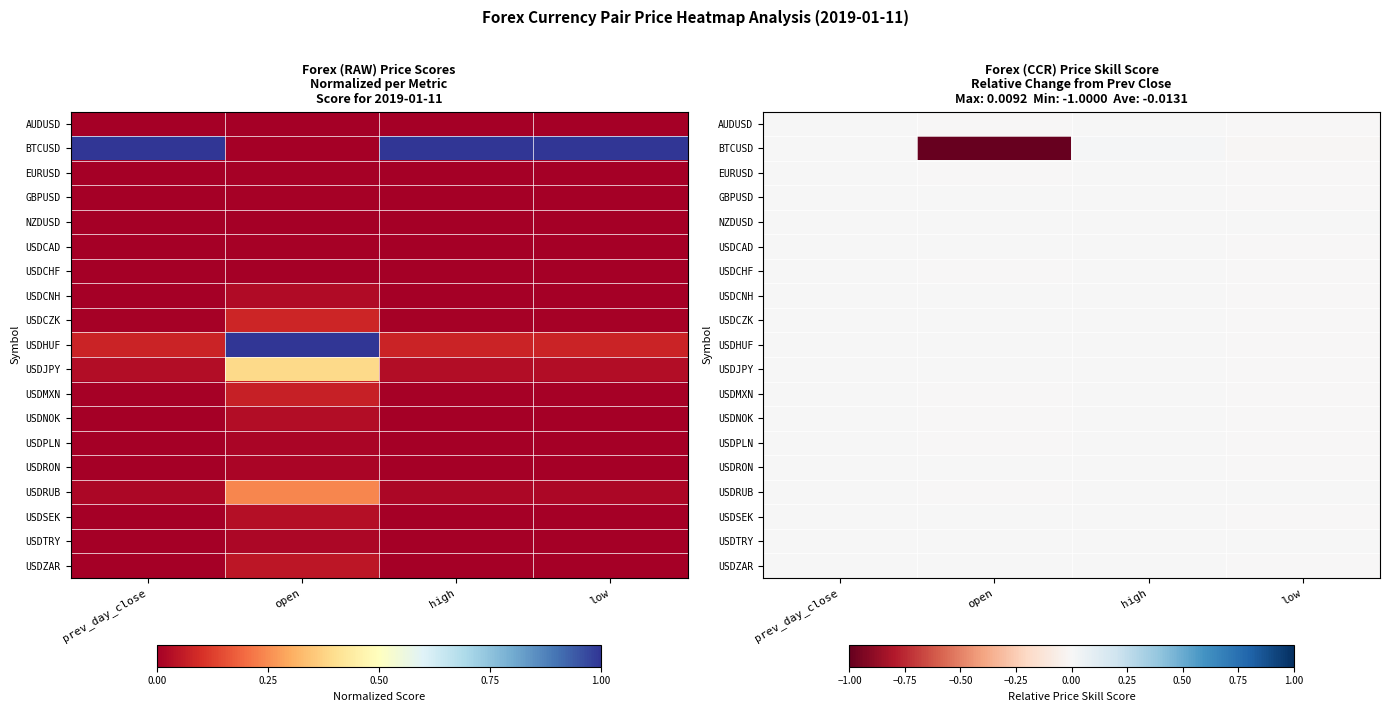

True or false: USDCZK has a value of -0.0 at low.

False